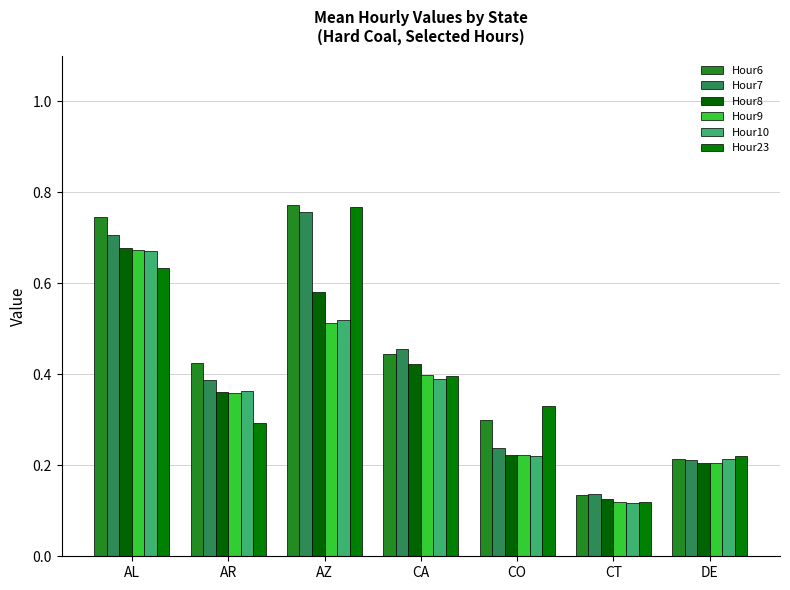

At CA, list the series in order from largest to smallest.

Hour7, Hour6, Hour8, Hour9, Hour23, Hour10